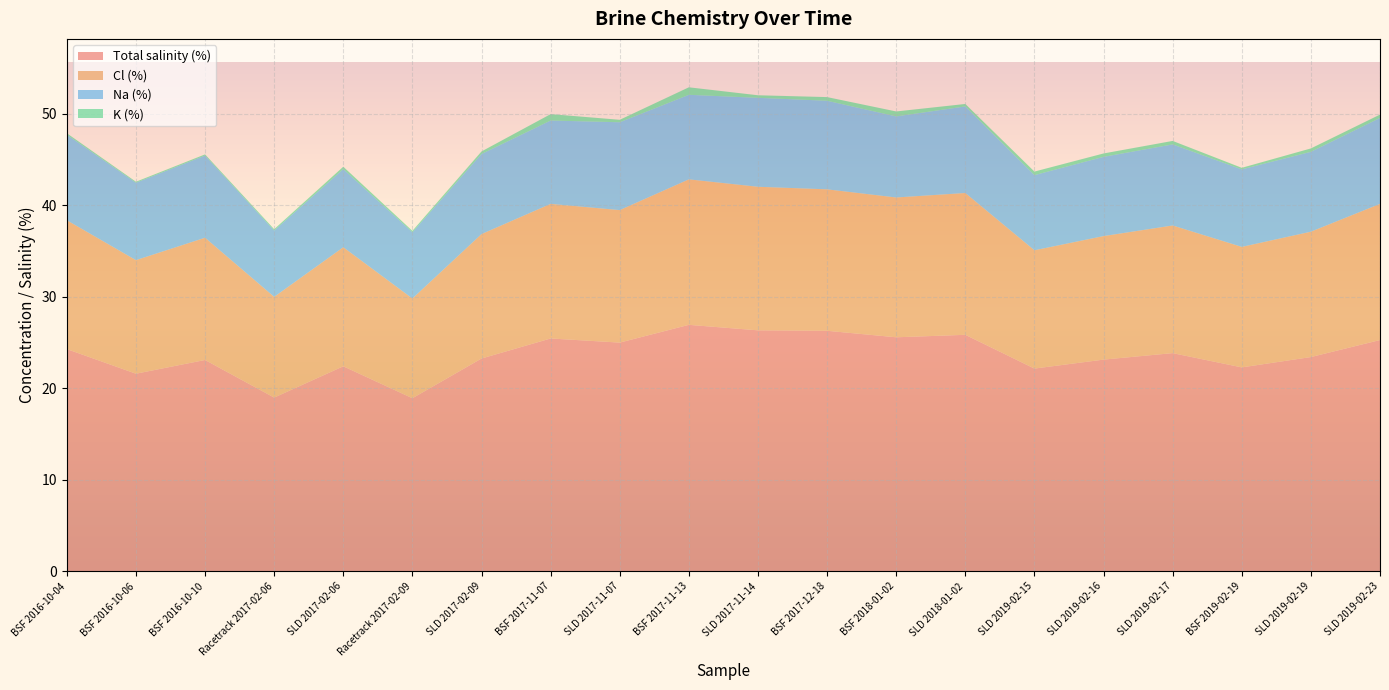

Reading left to right, transcribe all the data shown in this chart.

Total salinity (%): BSF 2016-10-04=24.3	BSF 2016-10-06=21.6	BSF 2016-10-10=23.1	Racetrack 2017-02-06=19.0	SLD 2017-02-06=22.4	Racetrack 2017-02-09=18.9	SLD 2017-02-09=23.3	BSF 2017-11-07=25.5	SLD 2017-11-07=25.0	BSF 2017-11-13=26.9	SLD 2017-11-14=26.4	BSF 2017-12-18=26.3	BSF 2018-01-02=25.6	SLD 2018-01-02=25.9	SLD 2019-02-15=22.2	SLD 2019-02-16=23.1	SLD 2019-02-17=23.9	BSF 2019-02-19=22.3	SLD 2019-02-19=23.4	SLD 2019-02-23=25.3
Cl (%): BSF 2016-10-04=14.1	BSF 2016-10-06=12.4	BSF 2016-10-10=13.4	Racetrack 2017-02-06=11.0	SLD 2017-02-06=13.0	Racetrack 2017-02-09=10.9	SLD 2017-02-09=13.6	BSF 2017-11-07=14.7	SLD 2017-11-07=14.5	BSF 2017-11-13=15.9	SLD 2017-11-14=15.7	BSF 2017-12-18=15.5	BSF 2018-01-02=15.3	SLD 2018-01-02=15.5	SLD 2019-02-15=12.9	SLD 2019-02-16=13.5	SLD 2019-02-17=13.9	BSF 2019-02-19=13.2	SLD 2019-02-19=13.7	SLD 2019-02-23=14.9
Na (%): BSF 2016-10-04=9.3	BSF 2016-10-06=8.5	BSF 2016-10-10=9.0	Racetrack 2017-02-06=7.2	SLD 2017-02-06=8.5	Racetrack 2017-02-09=7.2	SLD 2017-02-09=8.8	BSF 2017-11-07=9.1	SLD 2017-11-07=9.6	BSF 2017-11-13=9.2	SLD 2017-11-14=9.7	BSF 2017-12-18=9.7	BSF 2018-01-02=8.9	SLD 2018-01-02=9.5	SLD 2019-02-15=8.2	SLD 2019-02-16=8.7	SLD 2019-02-17=8.9	BSF 2019-02-19=8.5	SLD 2019-02-19=8.7	SLD 2019-02-23=9.4
K (%): BSF 2016-10-04=0.2	BSF 2016-10-06=0.1	BSF 2016-10-10=0.1	Racetrack 2017-02-06=0.1	SLD 2017-02-06=0.3	Racetrack 2017-02-09=0.1	SLD 2017-02-09=0.3	BSF 2017-11-07=0.7	SLD 2017-11-07=0.3	BSF 2017-11-13=0.8	SLD 2017-11-14=0.3	BSF 2017-12-18=0.4	BSF 2018-01-02=0.5	SLD 2018-01-02=0.3	SLD 2019-02-15=0.4	SLD 2019-02-16=0.4	SLD 2019-02-17=0.4	BSF 2019-02-19=0.2	SLD 2019-02-19=0.4	SLD 2019-02-23=0.4